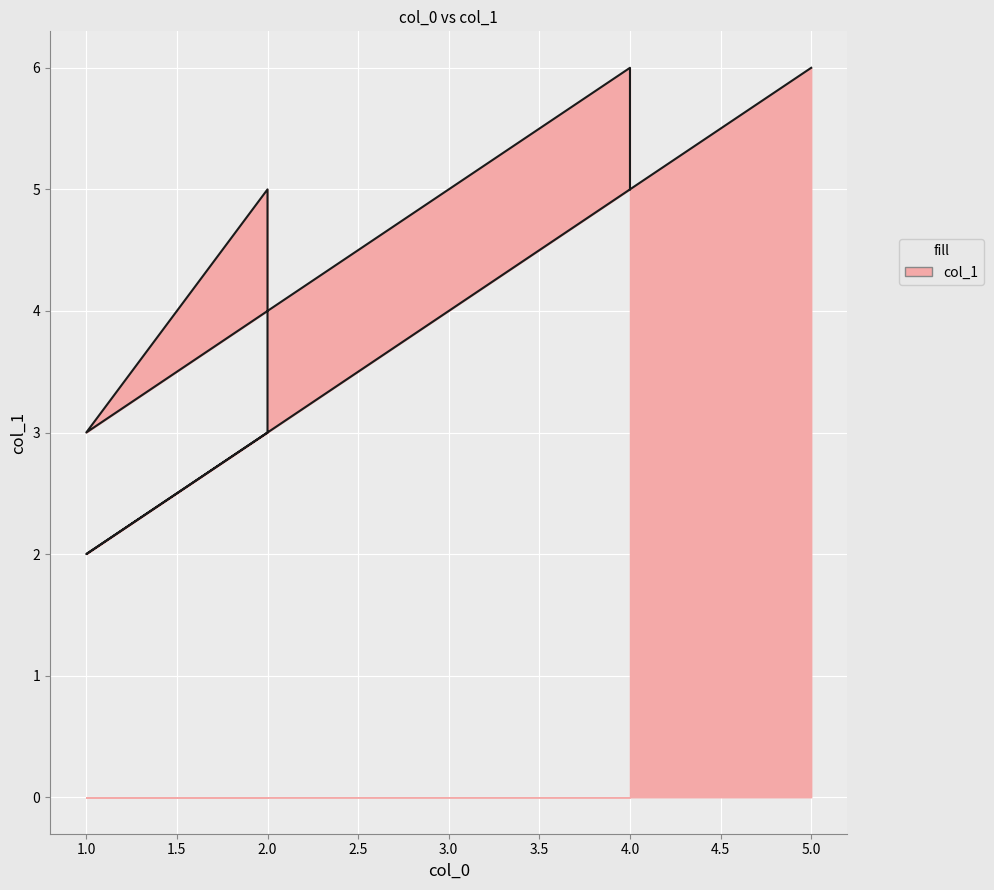

What is the sum of the values at 1 and 2?

6